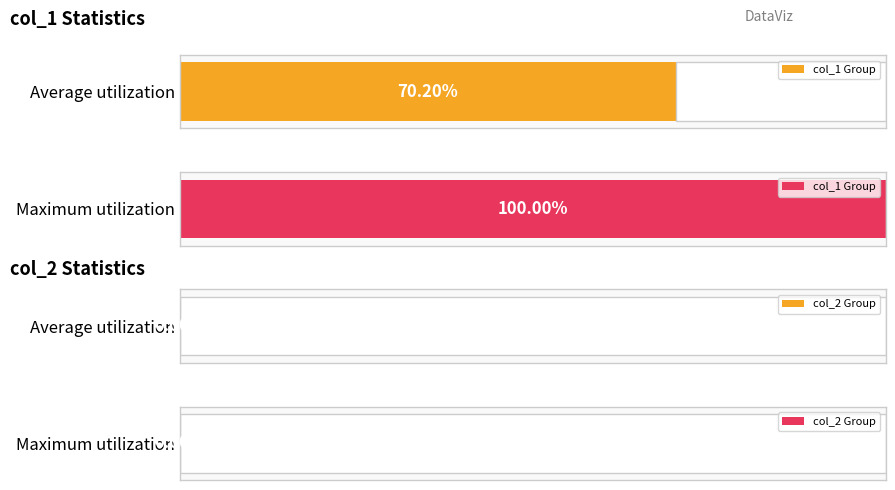

List the series in order of their overall mean, lowest first.

col_2, col_1